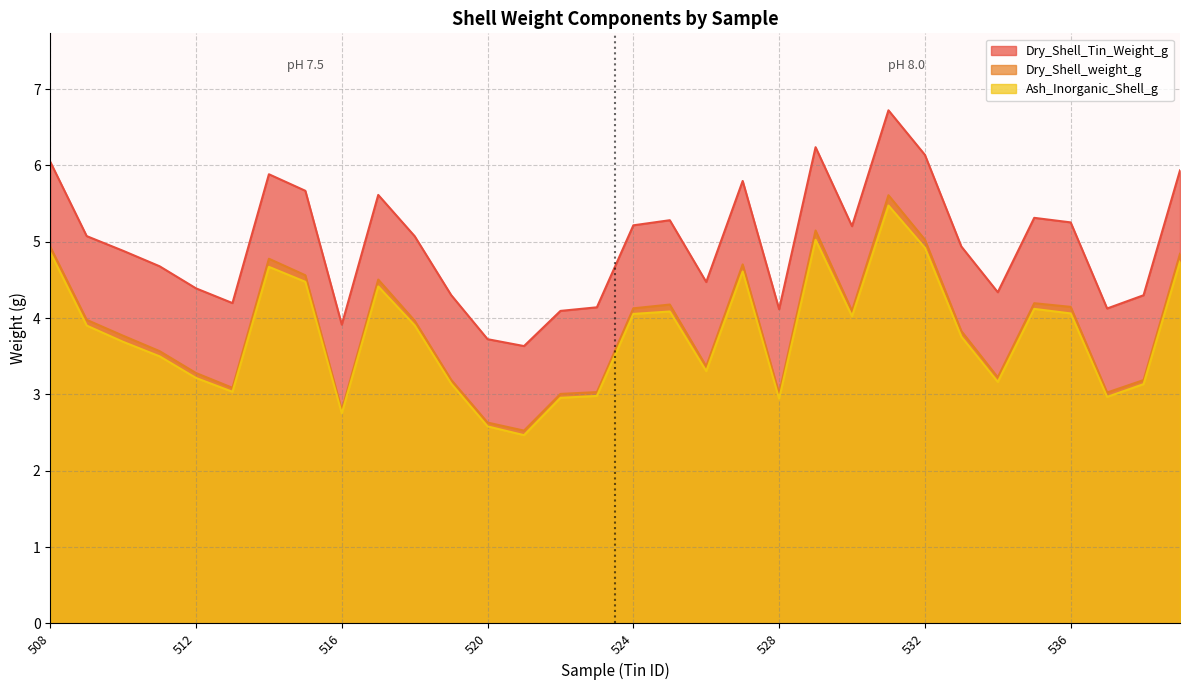

Reading left to right, extract all data points from this chart.

Dry_Shell_weight_g: 508=4.9	509=4.0	510=3.8	511=3.6	512=3.3	513=3.1	514=4.8	515=4.6	516=2.8	517=4.5	518=4.0	519=3.2	520=2.6	521=2.5	522=3.0	523=3.0	524=4.1	525=4.2	526=3.4	527=4.7	528=3.0	529=5.1	530=4.1	531=5.6	532=5.0	533=3.8	534=3.2	535=4.2	536=4.1	537=3.0	538=3.2	539=4.8
Ash_Inorganic_Shell_g: 508=4.9	509=3.9	510=3.7	511=3.5	512=3.2	513=3.0	514=4.7	515=4.5	516=2.8	517=4.4	518=3.9	519=3.1	520=2.6	521=2.5	522=3.0	523=3.0	524=4.1	525=4.1	526=3.3	527=4.6	528=2.9	529=5.0	530=4.0	531=5.5	532=4.9	533=3.8	534=3.2	535=4.1	536=4.1	537=3.0	538=3.1	539=4.7
Dry_Shell_Tin_Weight_g: 508=6.0	509=5.1	510=4.9	511=4.7	512=4.4	513=4.2	514=5.9	515=5.7	516=3.9	517=5.6	518=5.1	519=4.3	520=3.7	521=3.6	522=4.1	523=4.1	524=5.2	525=5.3	526=4.5	527=5.8	528=4.1	529=6.2	530=5.2	531=6.7	532=6.1	533=4.9	534=4.3	535=5.3	536=5.3	537=4.1	538=4.3	539=5.9